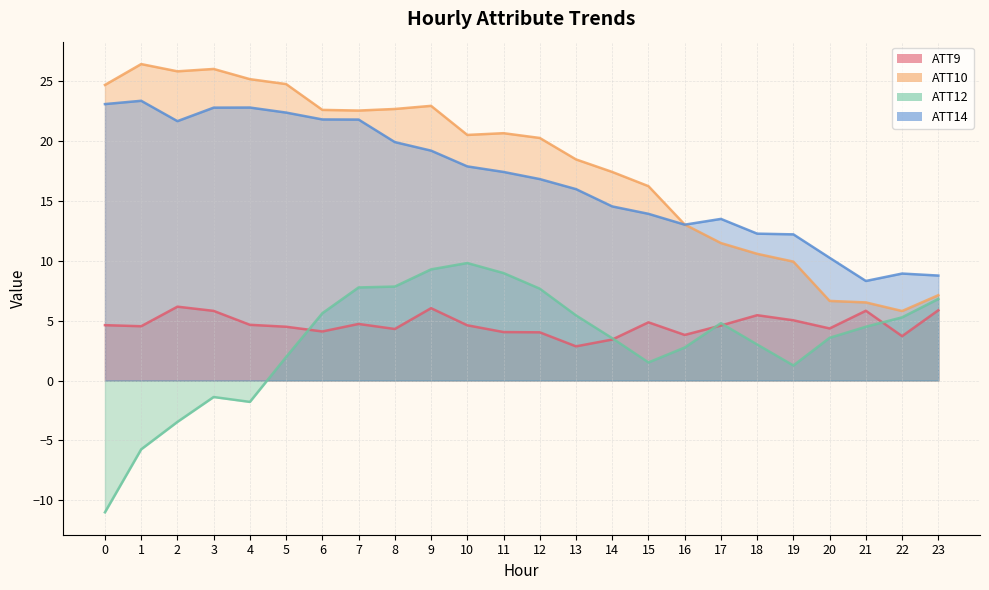

At which label does ATT9 reach its minimum?

13